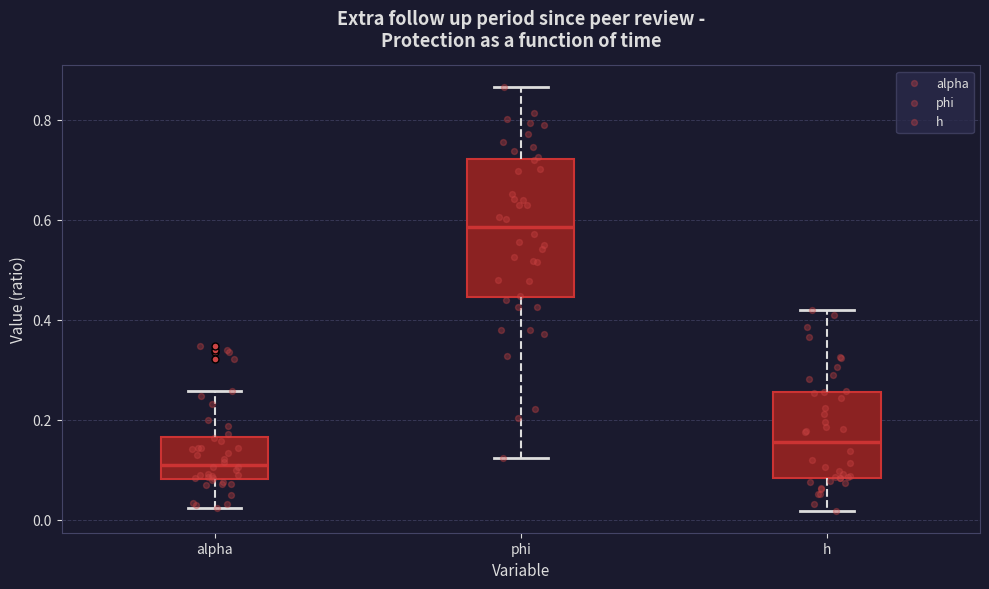

Which box's median line is the lowest?

alpha